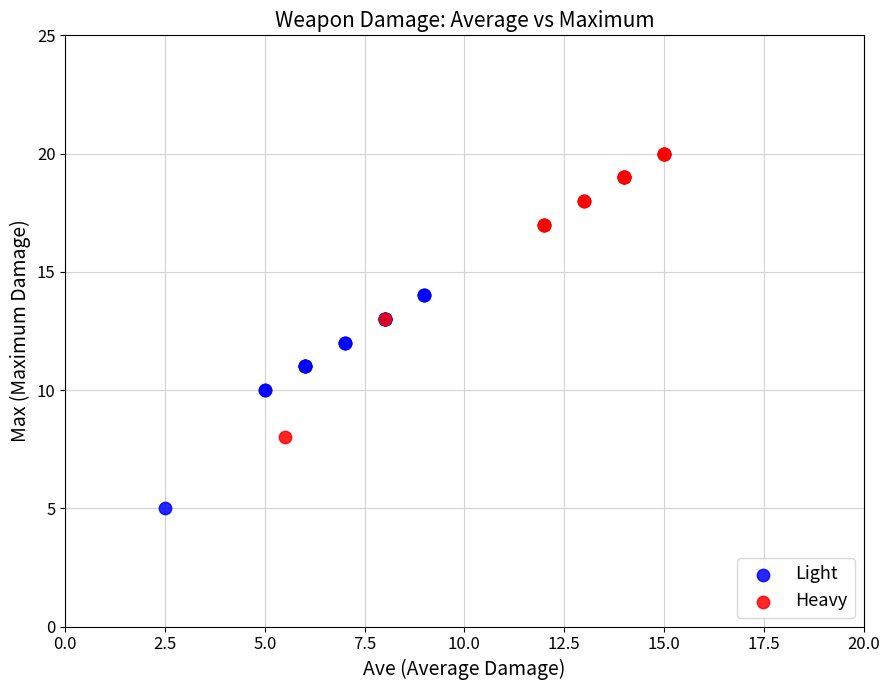

What are all the series names shown in the legend?

Light, Heavy